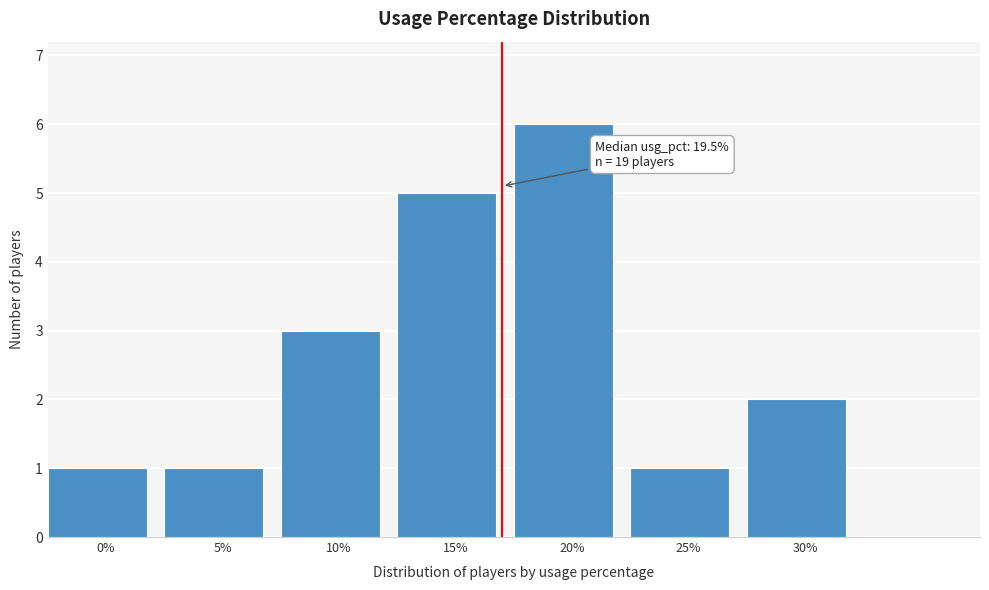

Reading left to right, extract all data points from this chart.

1	1	3	5	6	1	2